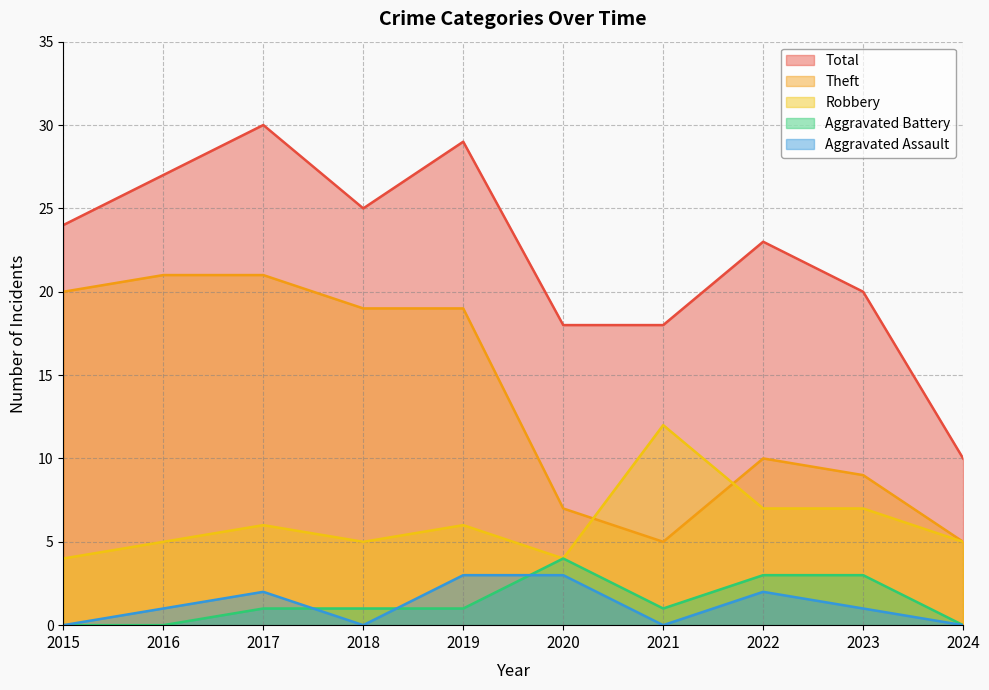

List the series in order of their peak value, highest first.

Total, Theft, Robbery, Aggravated Battery, Aggravated Assault